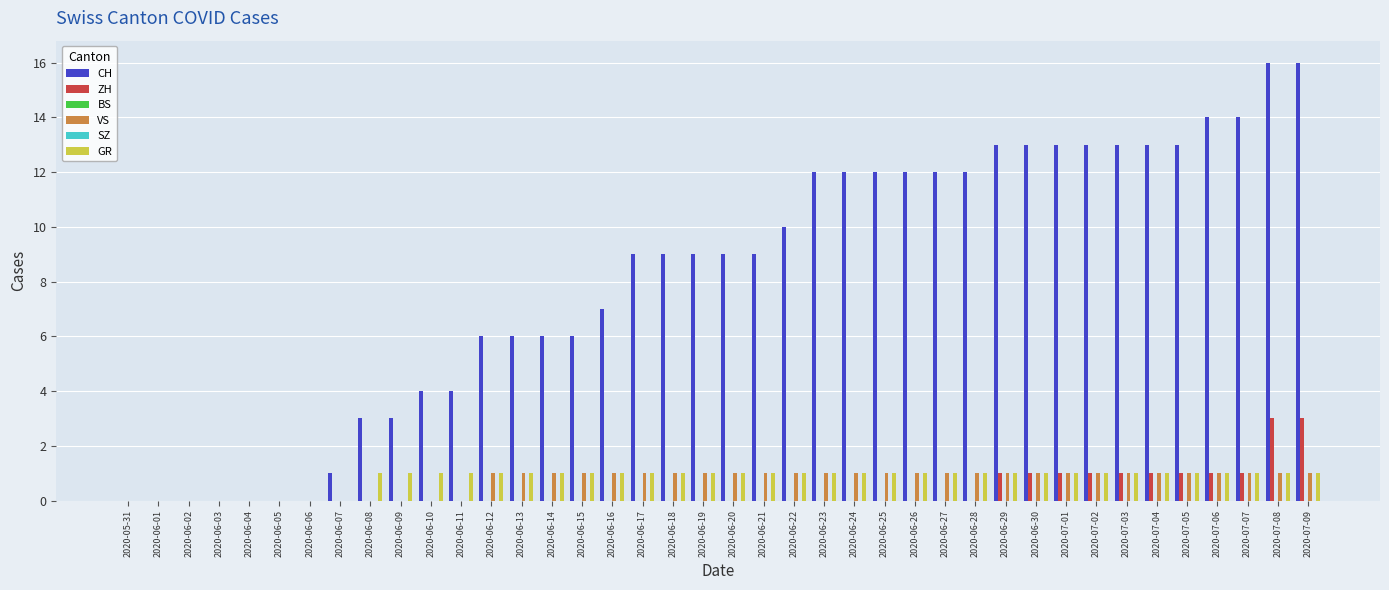

What is the total value across all series at 2020-07-07?

17